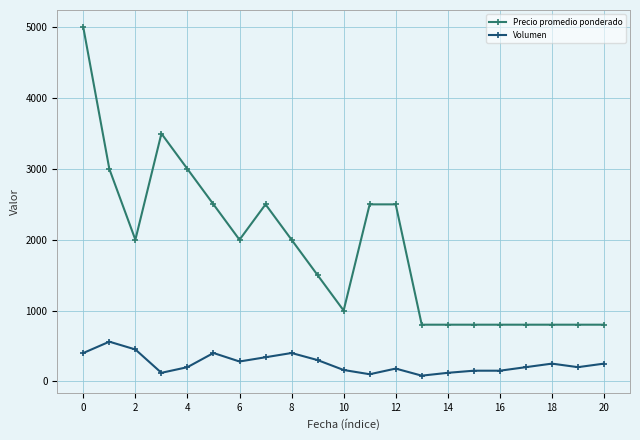

True or false: Precio promedio ponderado and Volumen cross at least once.

False